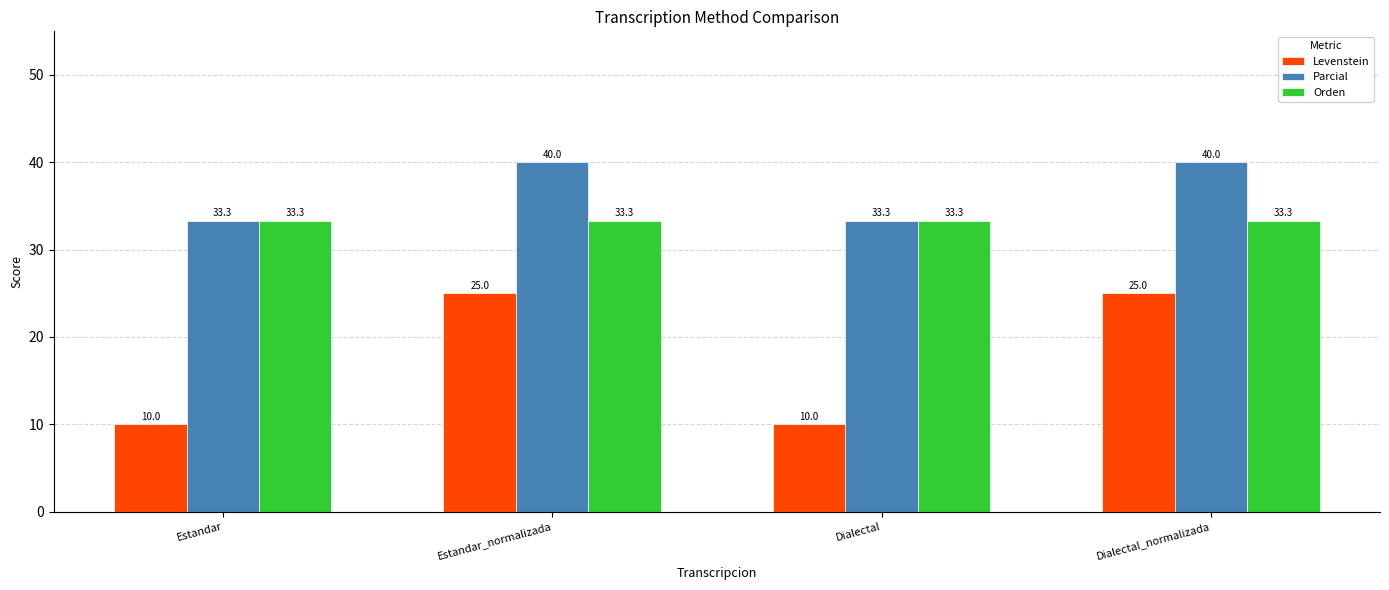

How many distinct data groups are displayed?

3